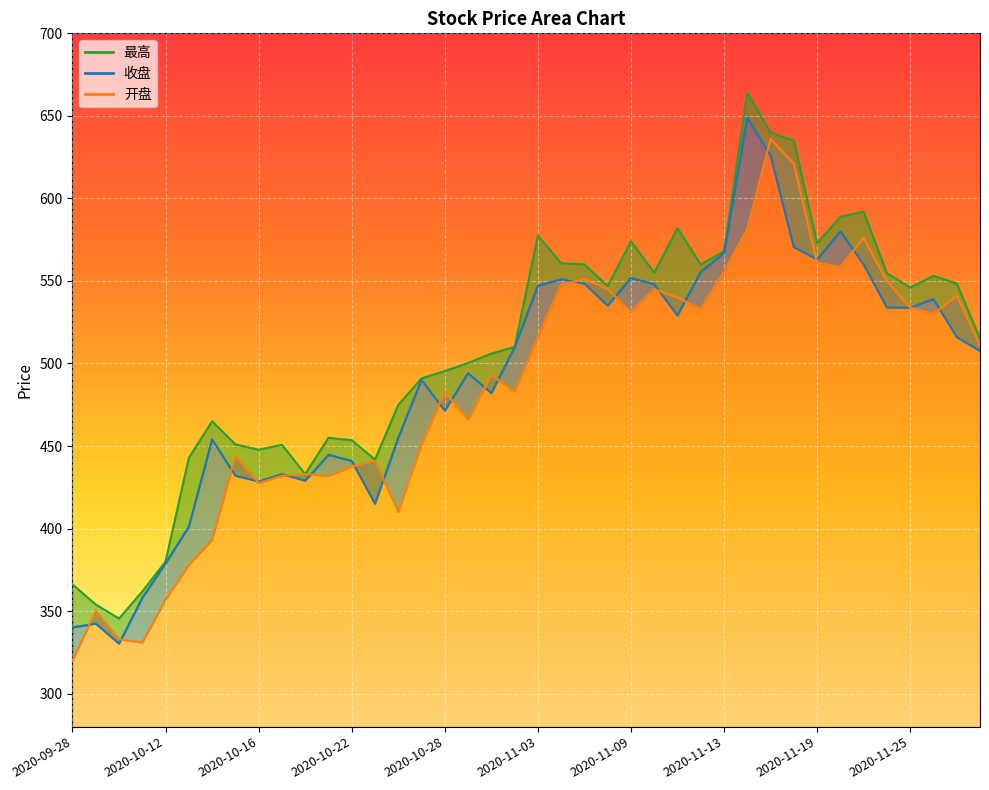

True or false: 收盘 and 最高 intersect in this chart.

False